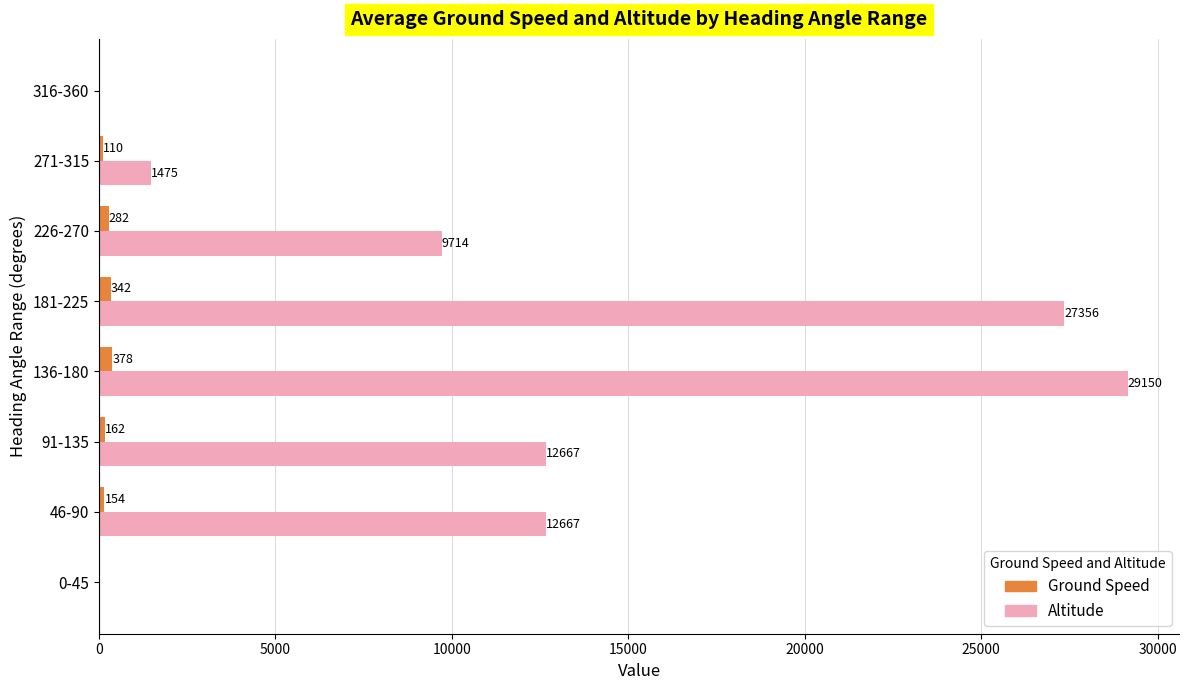

At which category is the sum across all series the highest?

136-180